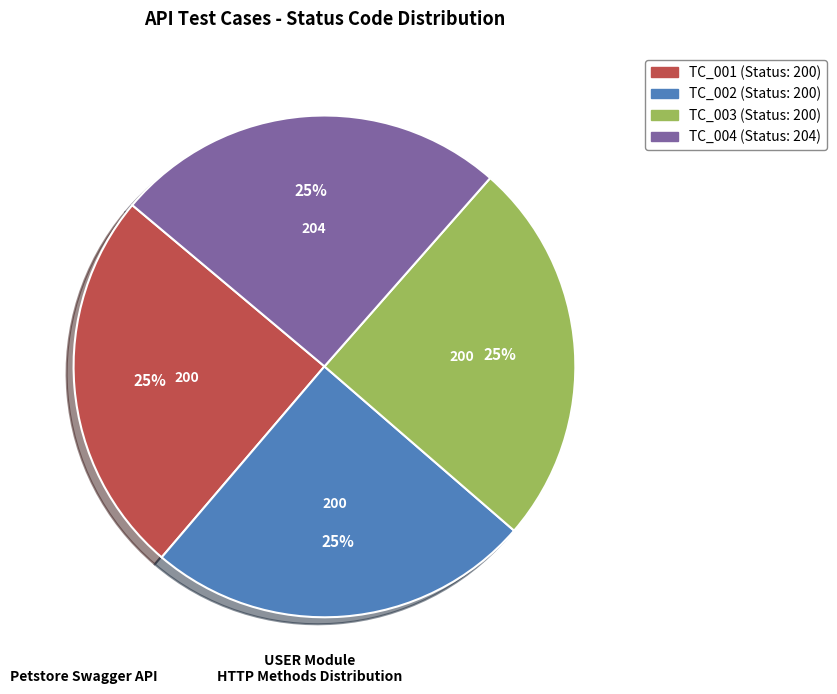

To the nearest percent, what is the combined percentage of TC_003 and TC_002?

50%